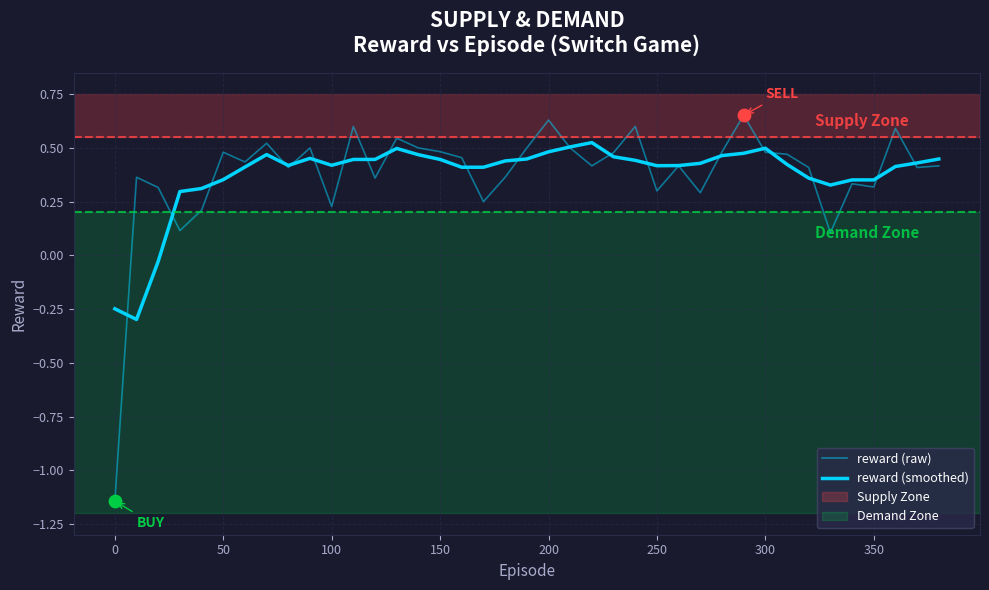

Is this an area chart (filled region under the line)?

No